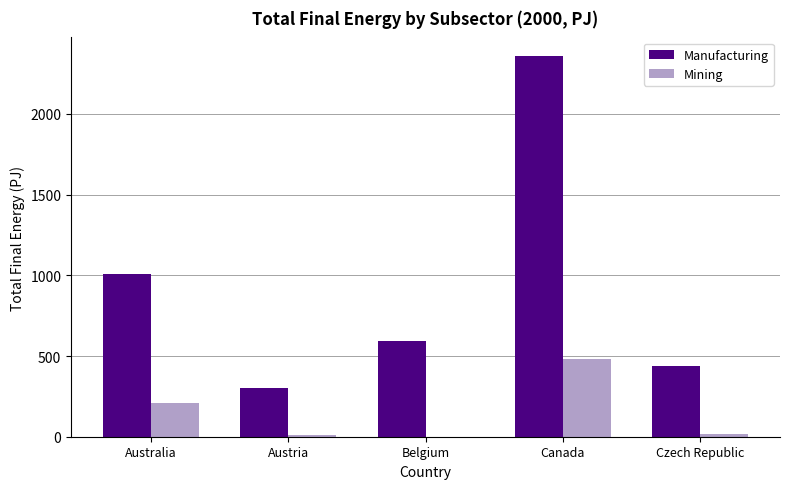

Is it true that Mining equals 16.3 at Czech Republic?

True